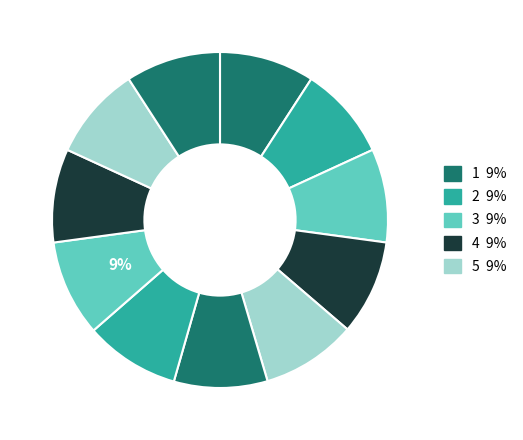

How many slices are in this pie chart?

11